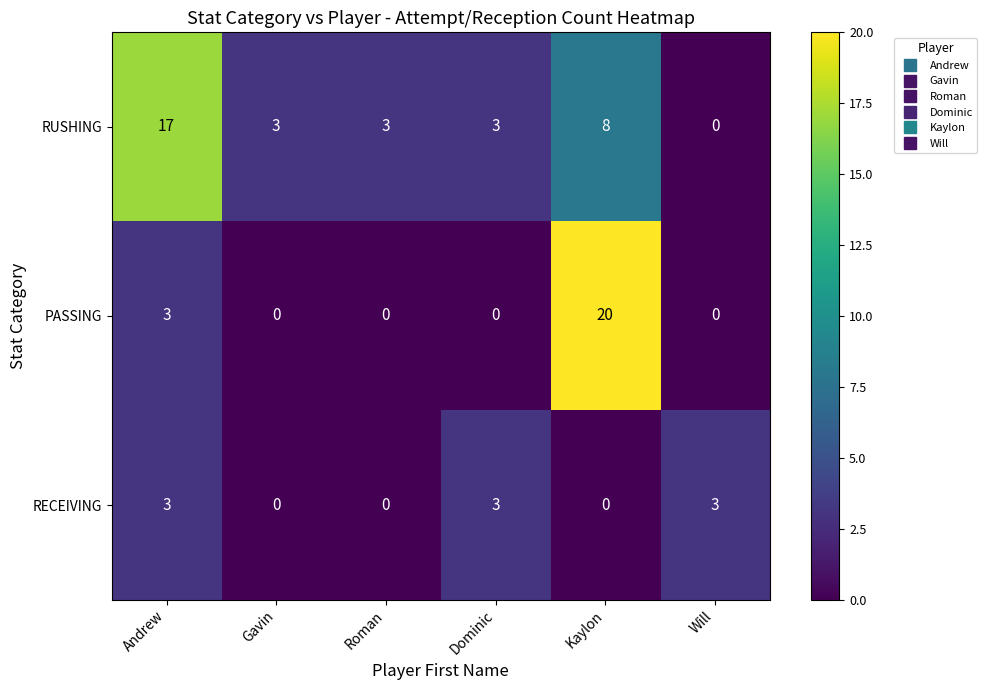

Reading right to left, transcribe all the data shown in this chart.

RUSHING: 0	8	3	3	3	17
PASSING: 0	20	0	0	0	3
RECEIVING: 3	0	3	0	0	3